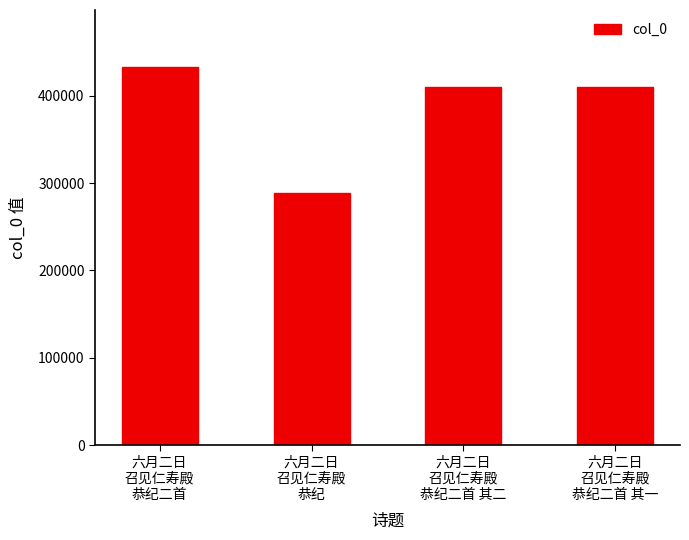

What is the label of the 4th bar from the right?

六月二日
召见仁寿殿
恭纪二首